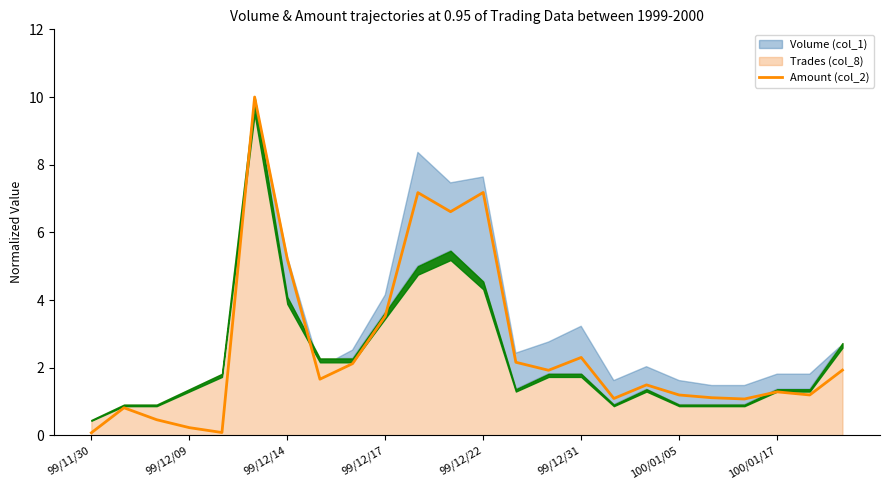

The value of Amount (col_2) at 99/12/14 is 5.2. True or false?

True